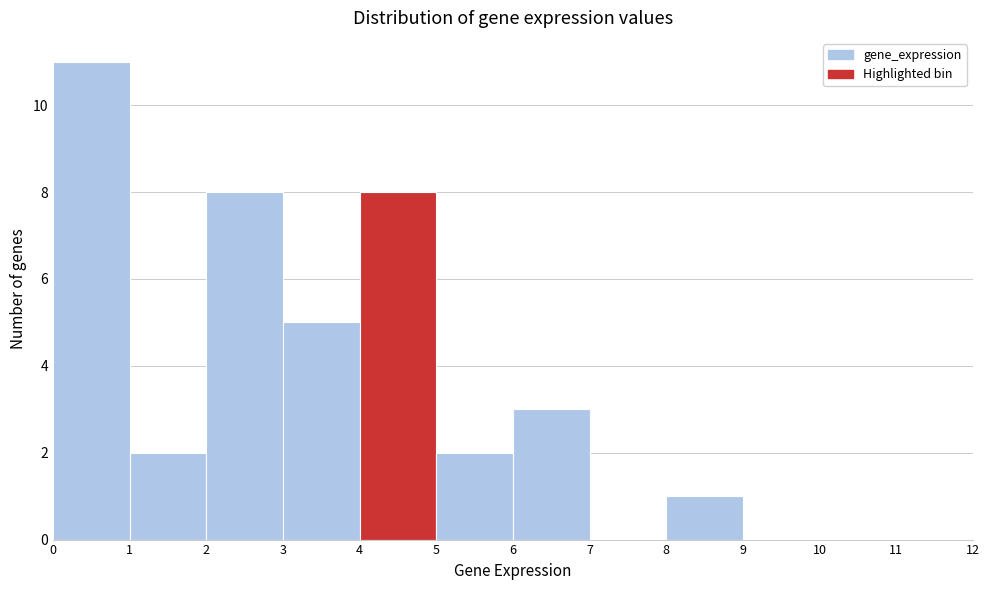

What is the height of the bar covering 4 to 5 on the x-axis? The values are not printed on the chart, so give them approximately, as read against the axis.

8